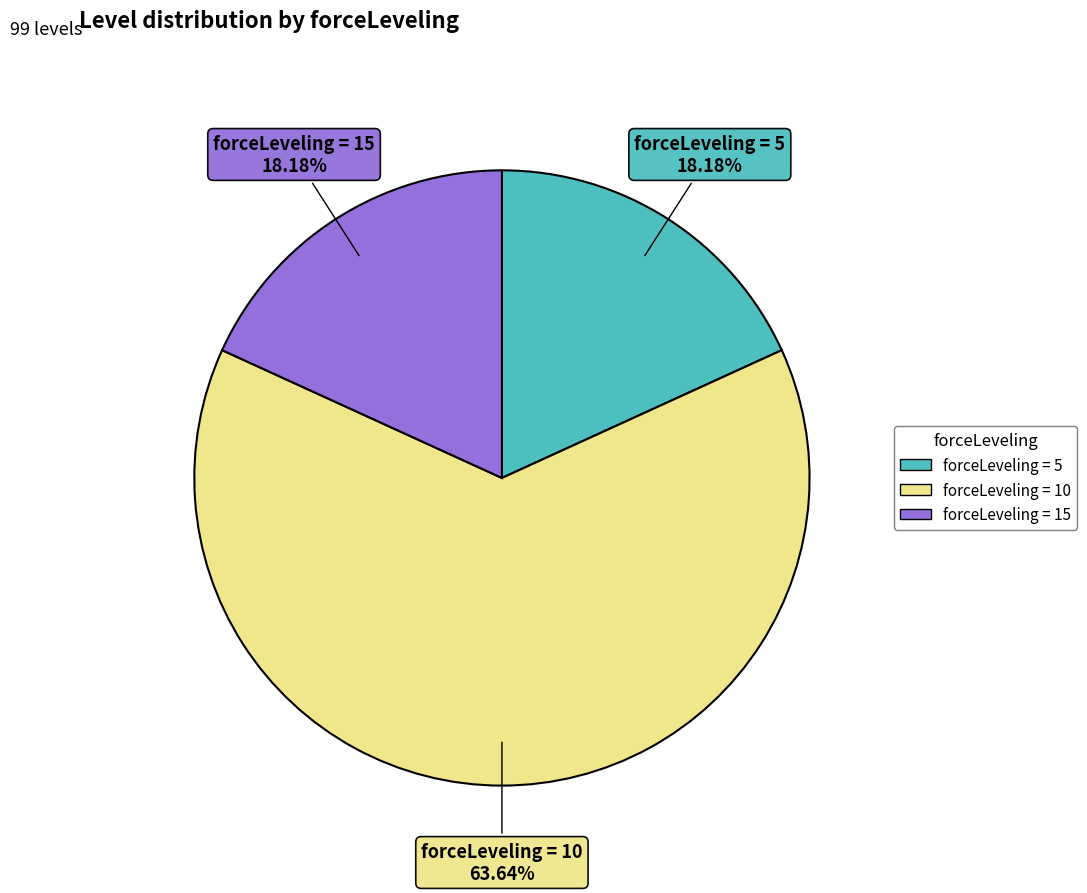

Is there any slice that represents more than half of the pie?

Yes